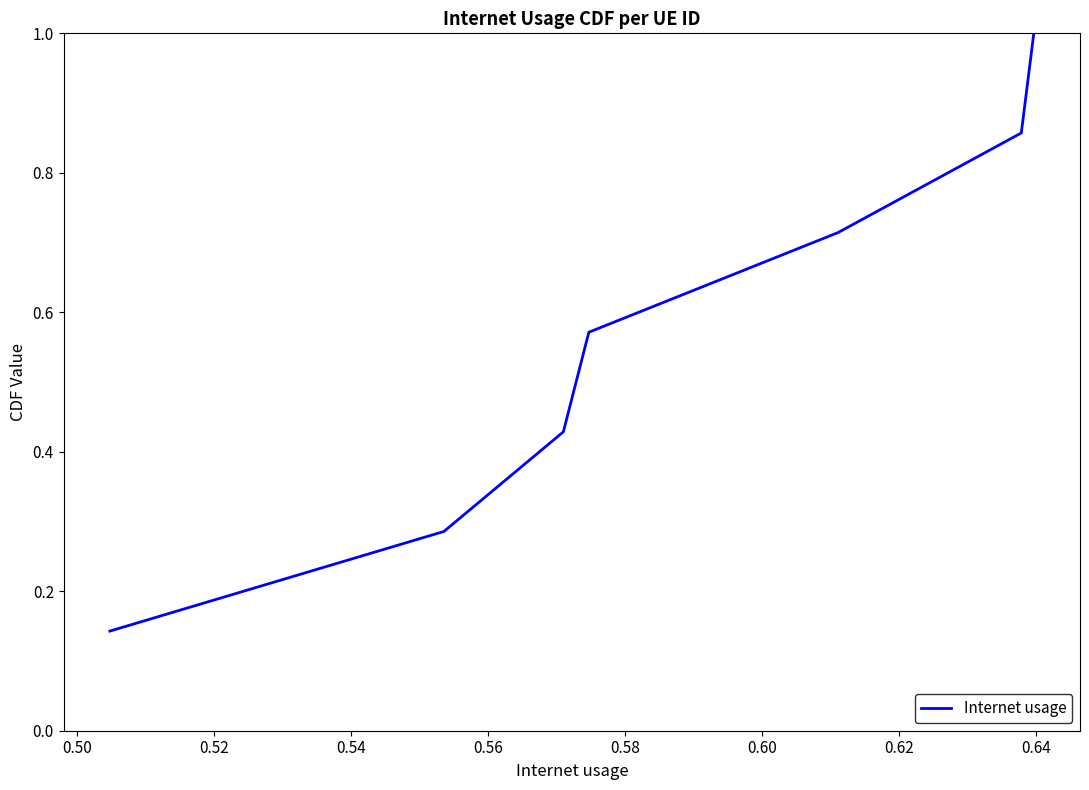

What is the sum of all values?

4.0